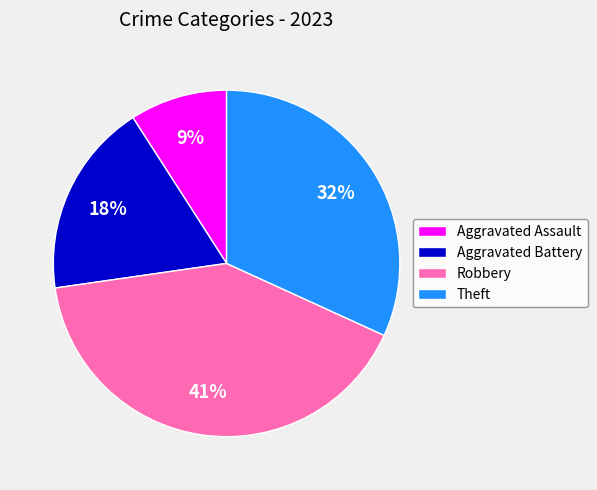

How many slices are in this pie chart?

4